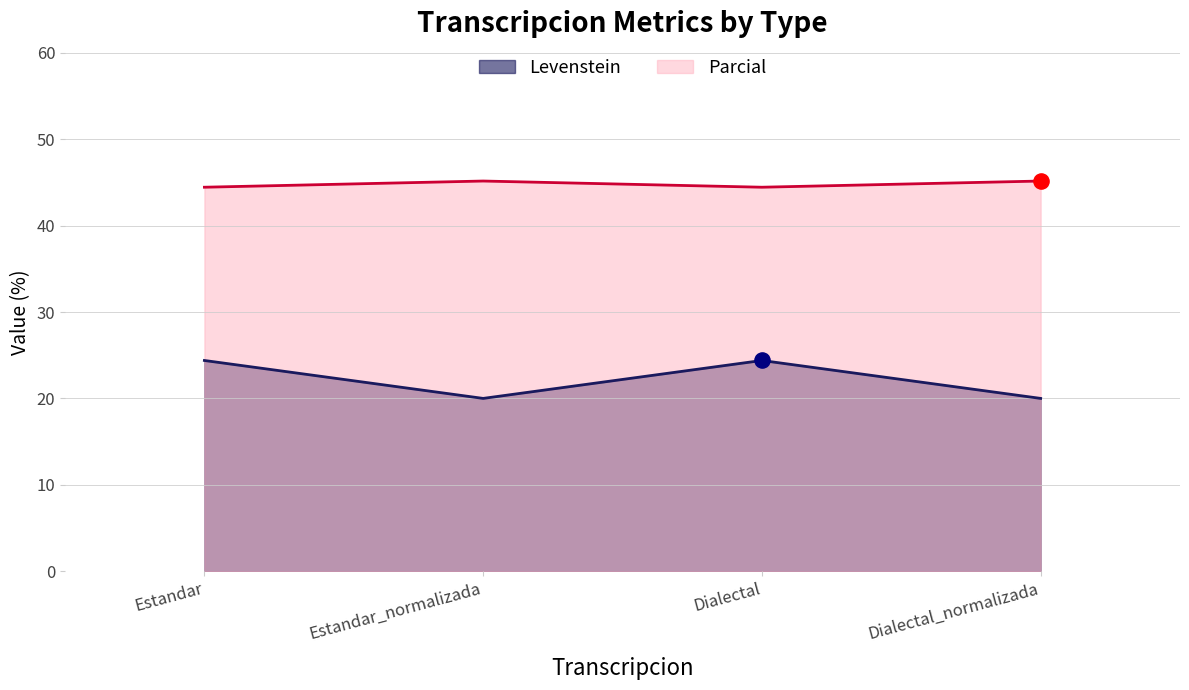

Which series has the largest total across all categories?

Parcial